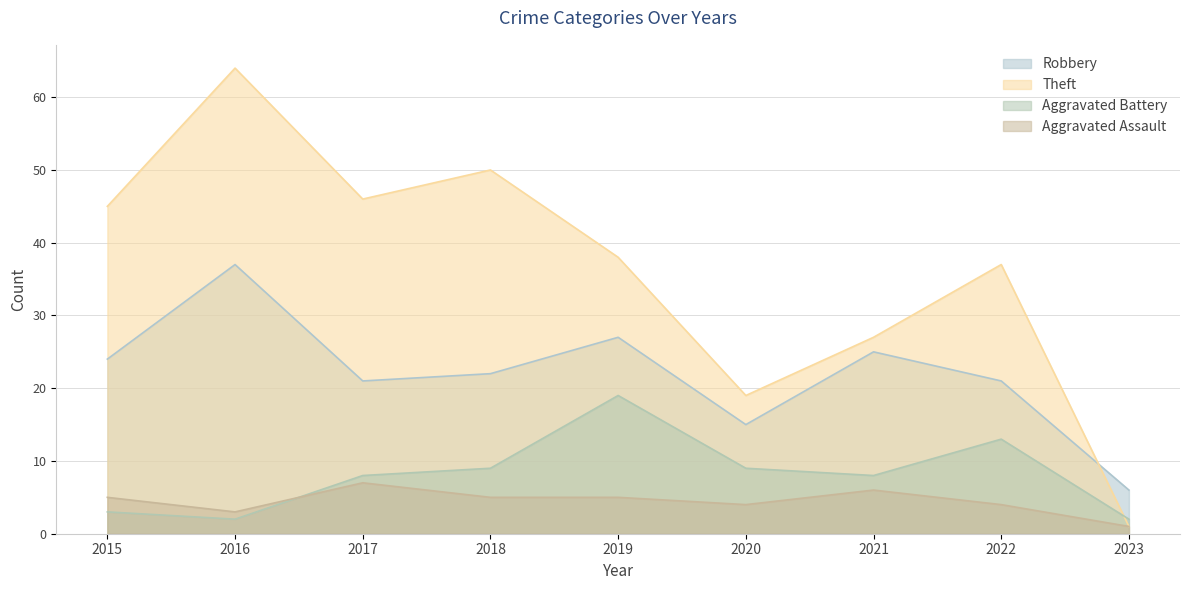

How many values in the Aggravated Assault series exceed 5?

2